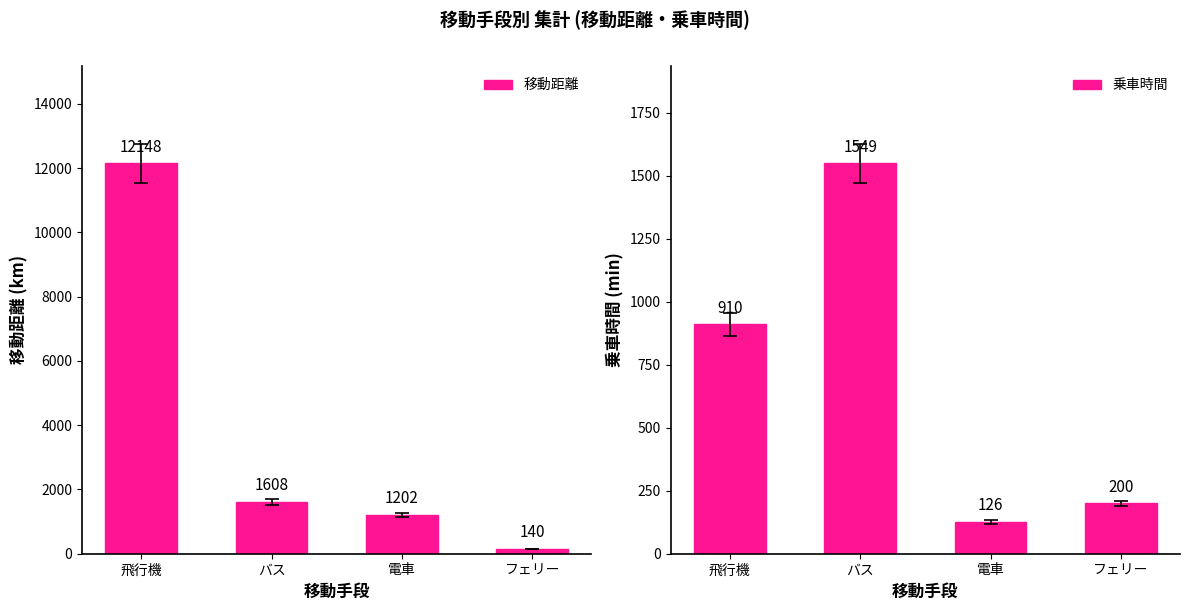

Between 飛行機 and 電車, which series saw the biggest shift?

移動距離